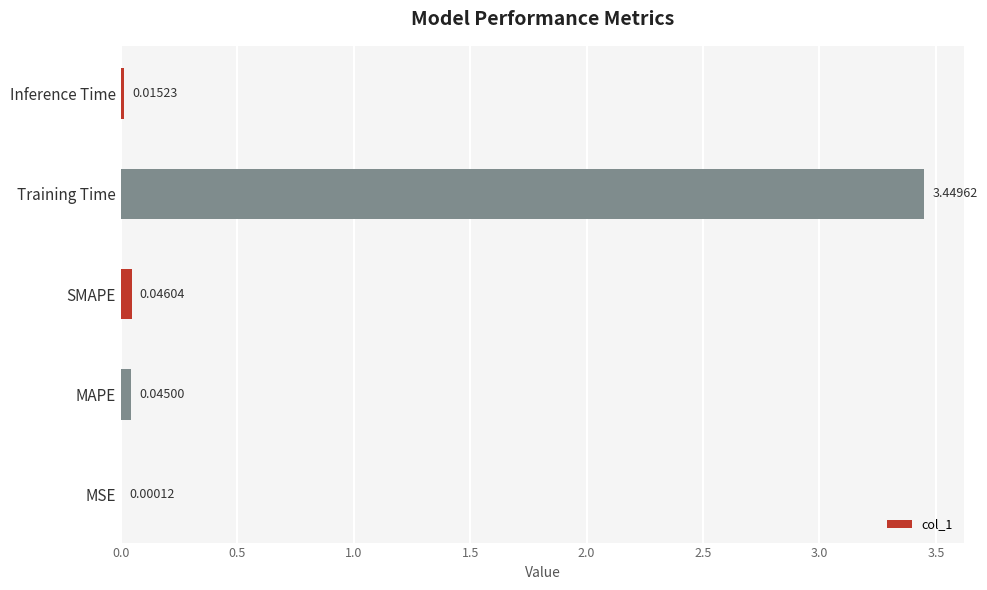

Between Training Time and SMAPE, which is larger?

Training Time